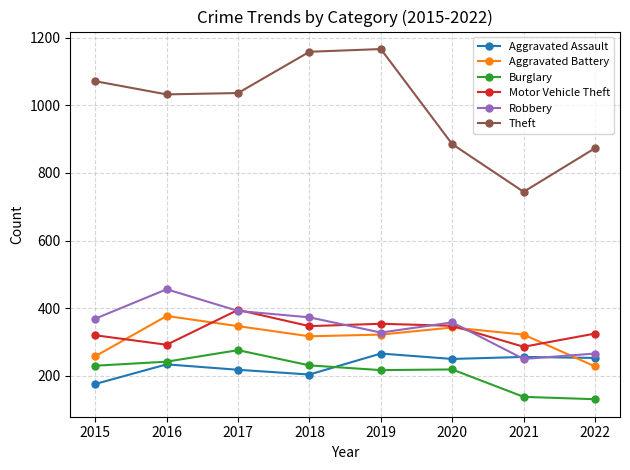

What is the smallest value displayed?

131